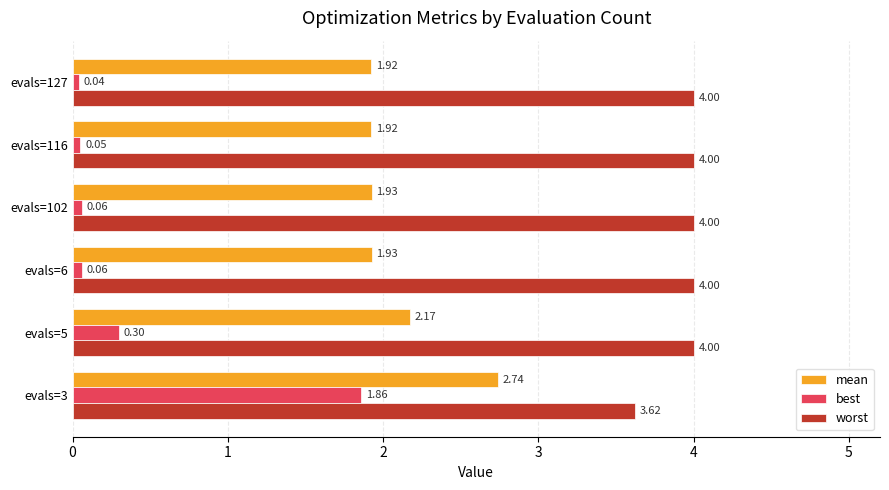

Is the value of worst at evals=102 greater than the value of mean at evals=116?

Yes